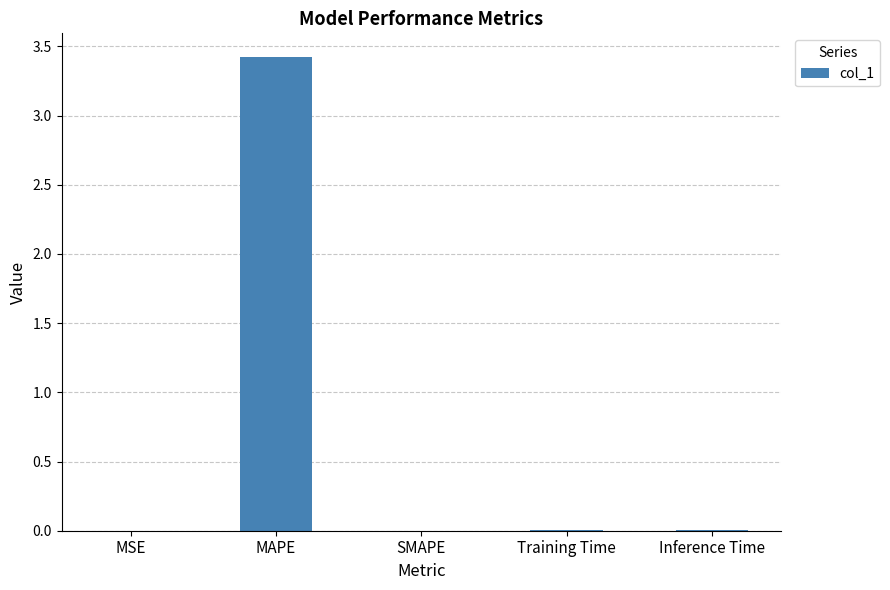

Are the bars grouped side by side (vs. stacked)?

No